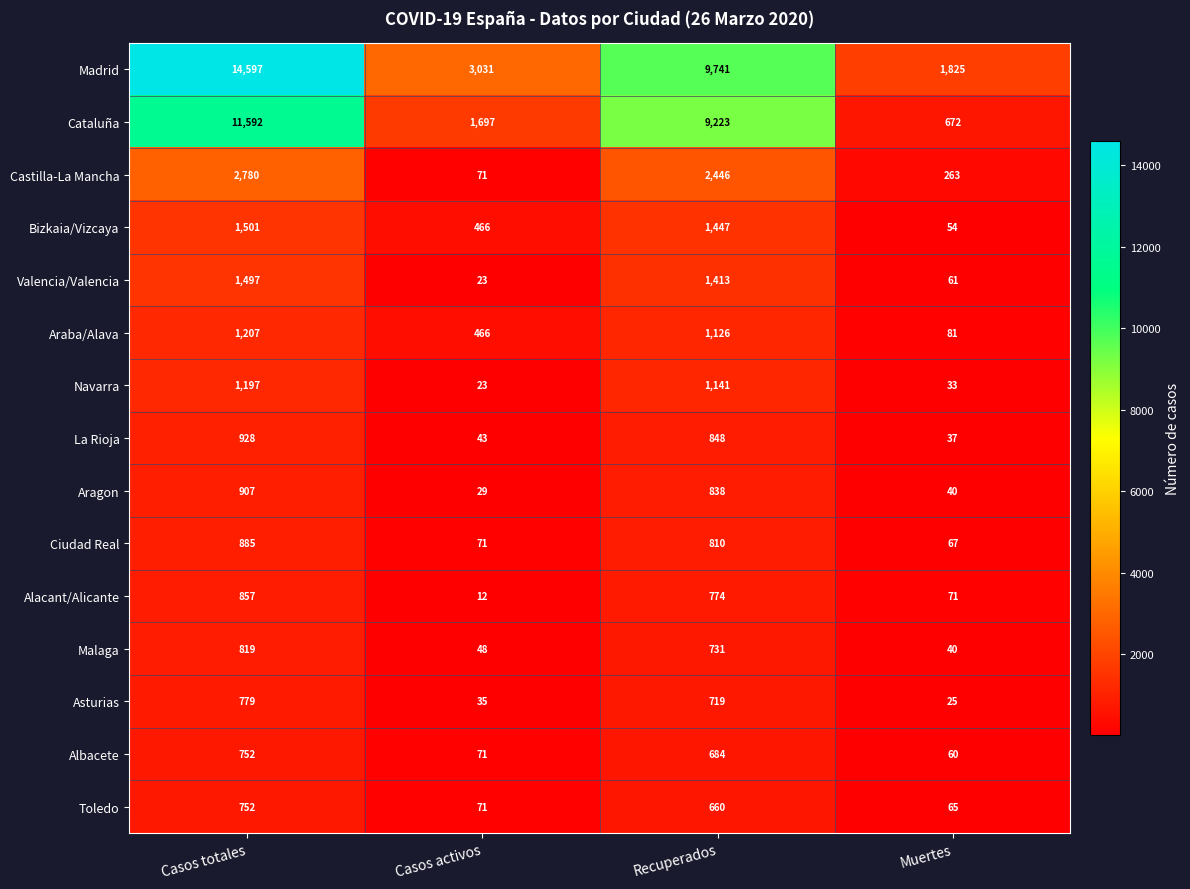

Read the Valencia/Valencia value at Recuperados, to the nearest 100.

1400